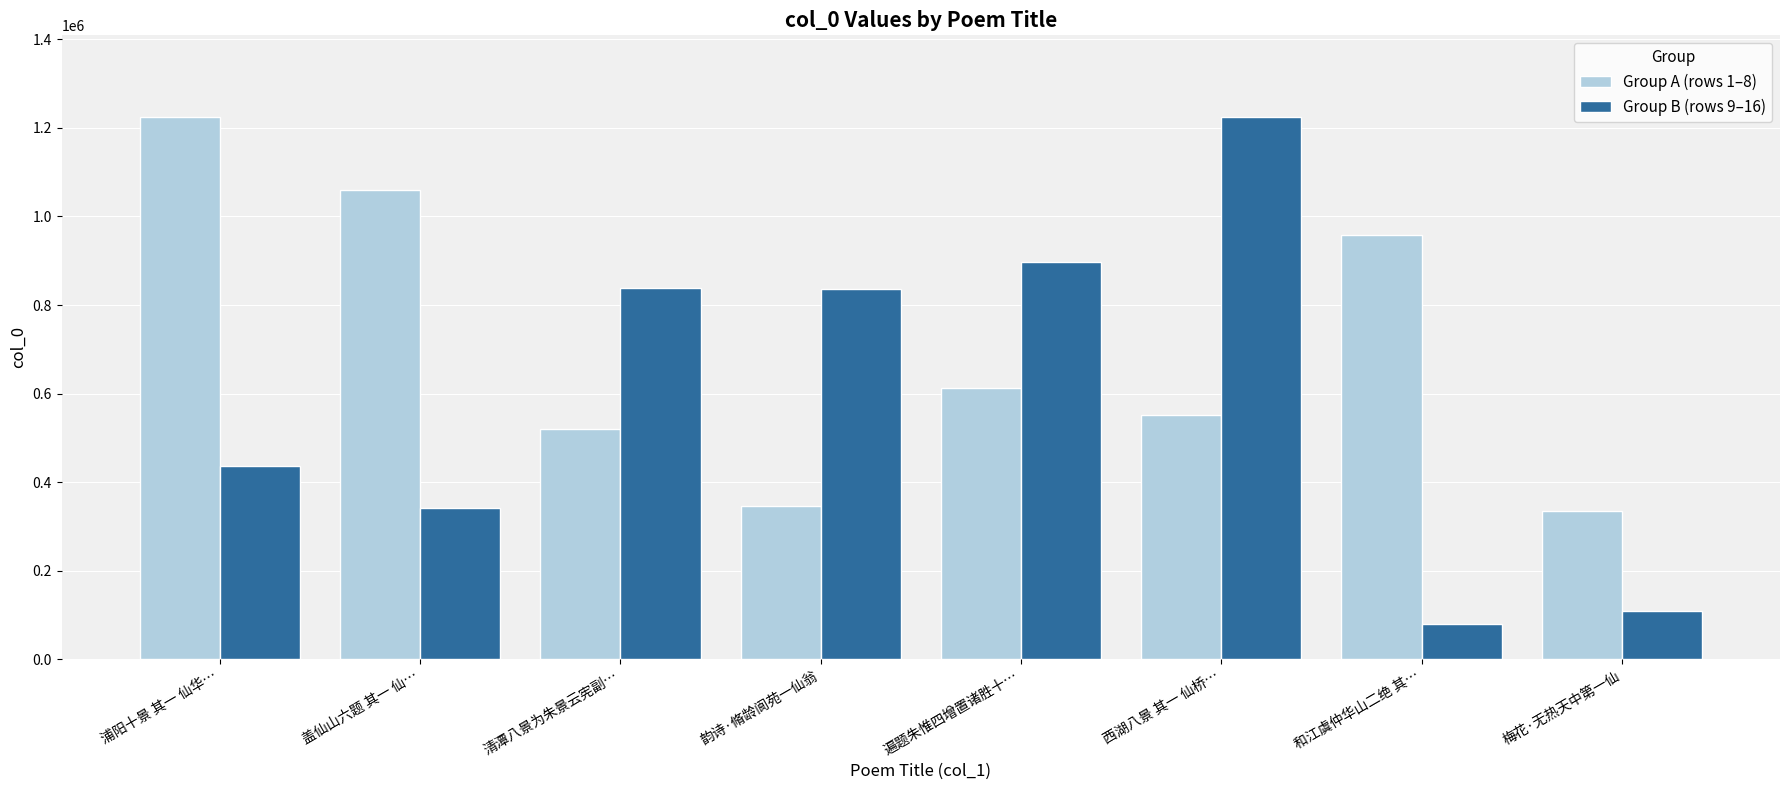

What position from the left is 遍题朱惟四增置诸胜十…?

5